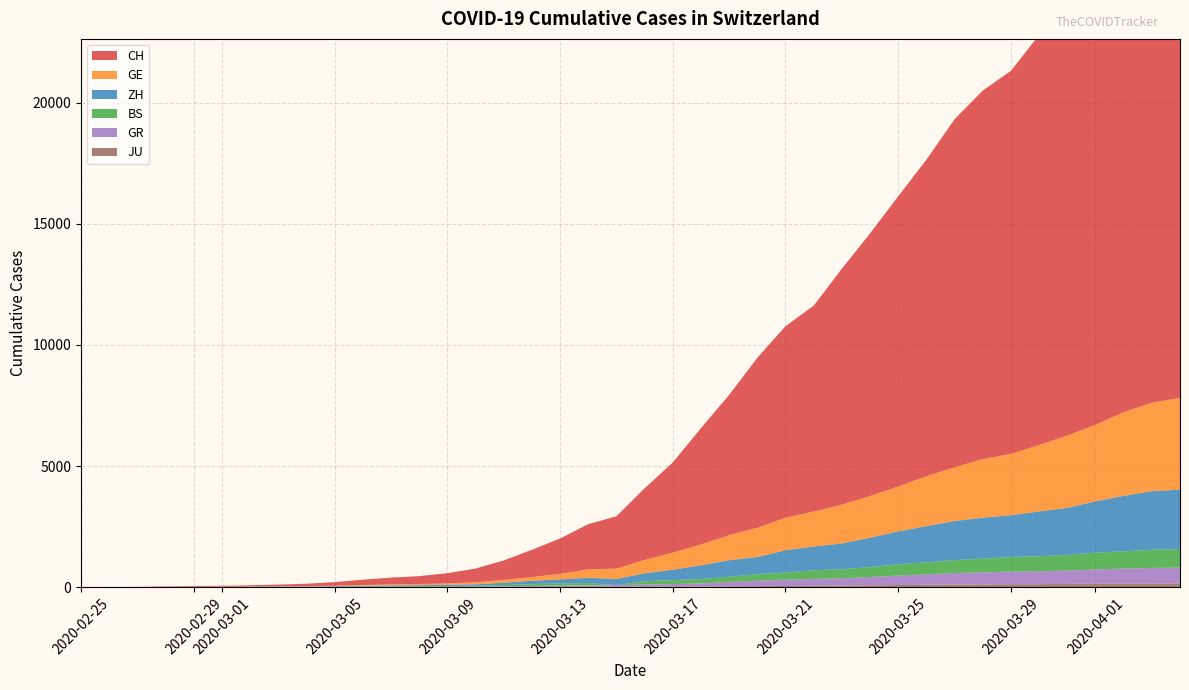

Reading left to right, what are all the values shown in this chart?

CH: 0=0	1=4	2=8	3=20	4=30	5=36	6=50	7=69	8=97	9=142	10=219	11=280	12=327	13=419	14=569	15=806	16=1124	17=1461	18=1866	19=2160	20=2954	21=3722	22=4801	23=5788	24=7014	25=7904	26=8498	27=9735	28=10838	29=11975	30=13064	31=14367	32=15207	33=15809	34=16928	35=17852	36=18915	37=20005	38=20978	39=21554
GE: 0=0	1=1	2=1	3=5	4=9	5=10	6=11	7=14	8=16	9=20	10=30	11=43	12=45	13=60	14=79	15=113	16=154	17=225	18=347	19=430	20=551	21=705	22=857	23=1035	24=1204	25=1342	26=1445	27=1600	28=1717	29=1856	30=2057	31=2215	32=2419	33=2530	34=2743	35=2984	36=3160	37=3445	38=3650	39=3788
ZH: 0=0	1=0	2=2	3=2	4=6	5=7	6=10	7=13	8=15	9=23	10=29	11=34	12=40	13=49	14=62	15=101	16=140	17=163	18=218	19=250	20=326	21=429	22=568	23=679	24=711	25=919	26=978	27=1067	28=1213	29=1357	30=1489	31=1616	32=1690	33=1722	34=1848	35=1936	36=2125	37=2289	38=2417	39=2450
BS: 0=0	1=0	2=1	3=1	4=1	5=1	6=1	7=3	8=3	9=8	10=15	11=21	12=24	13=28	14=33	15=49	16=73	17=92	18=100	19=0	20=143	21=164	22=181	23=220	24=270	25=297	26=356	27=374	28=410	29=462	30=501	31=530	32=569	33=605	34=617	35=653	36=687	37=714	38=754	39=767
GR: 0=0	1=2	2=2	3=6	4=6	5=6	6=9	7=9	8=12	9=14	10=16	11=17	12=18	13=18	14=22	15=31	16=43	17=53	18=56	19=71	20=84	21=101	22=128	23=182	24=226	25=258	26=284	27=300	28=343	29=393	30=433	31=474	32=495	33=519	34=535	35=547	36=592	37=622	38=649	39=657
JU: 0=0	1=0	2=1	3=1	4=1	5=1	6=1	7=2	8=2	9=4	10=4	11=5	12=5	13=7	14=7	15=7	16=12	17=17	18=18	19=19	20=25	21=29	22=32	23=36	24=44	25=54	26=61	27=69	28=82	29=92	30=100	31=114	32=119	33=127	34=128	35=140	36=145	37=149	38=149	39=154